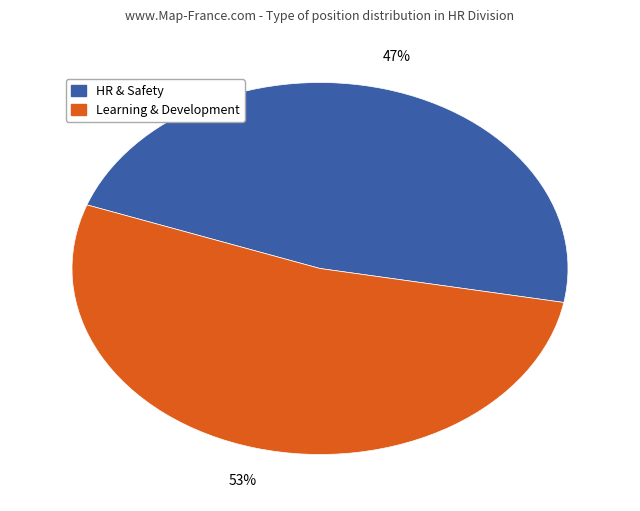

Is there any slice that represents more than half of the pie?

Yes